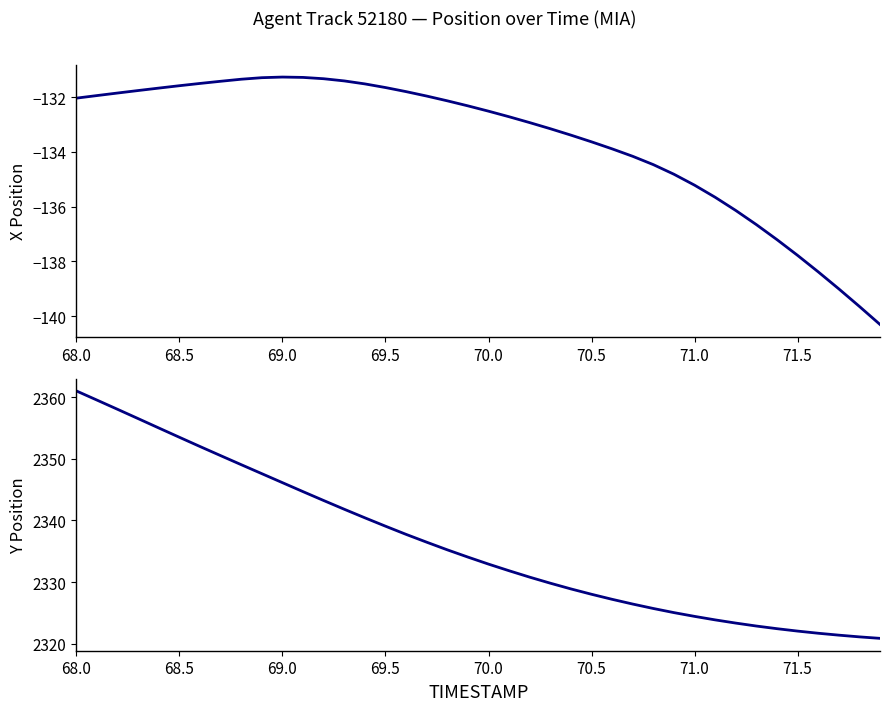

Does the chart display data point markers on the line(s)?

No